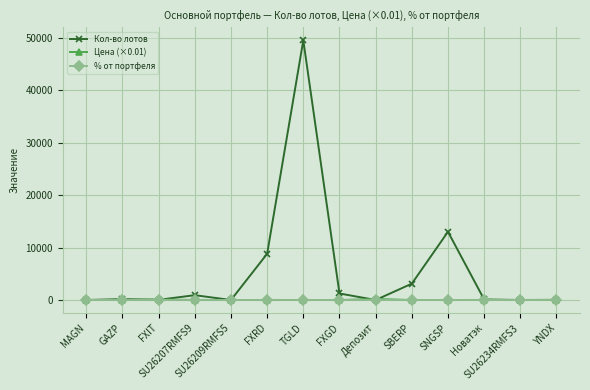

What is the average value of the Кол-во лотов series?

5492.0